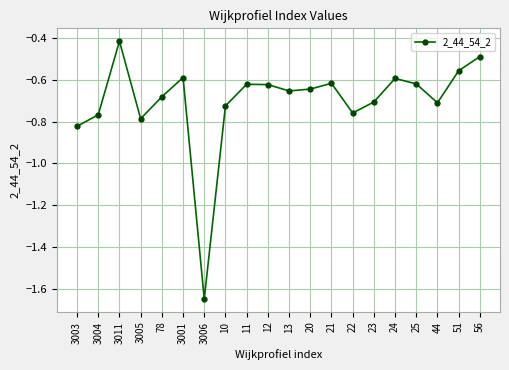

Where is the first local maximum?

3011